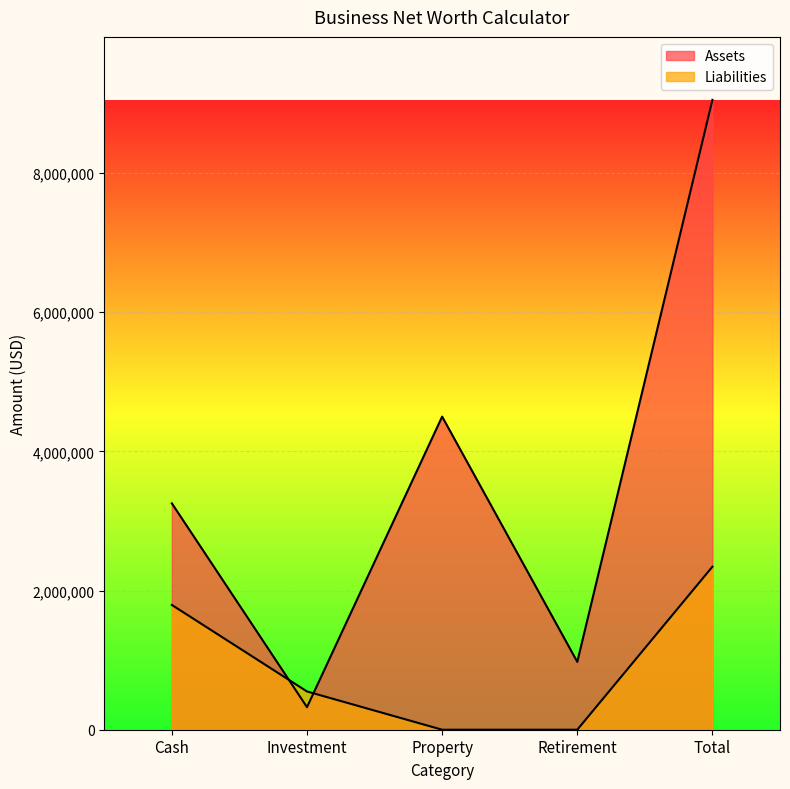

At which label is Liabilities closest to 1171700?

Cash